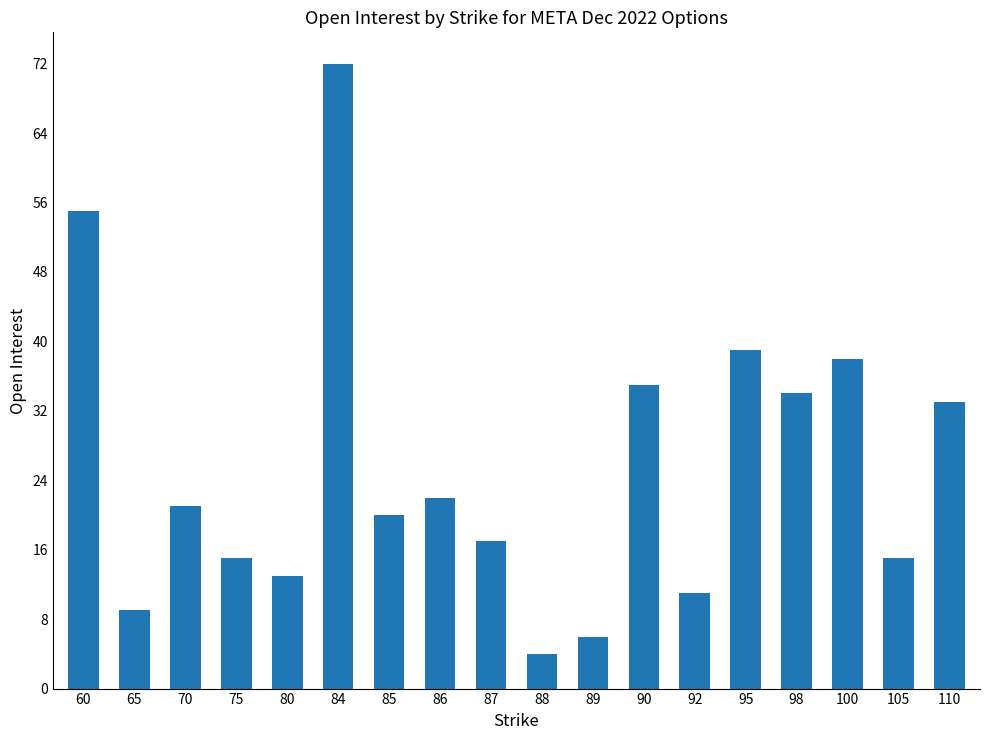

What is the sum of the values at 80 and 95?

52